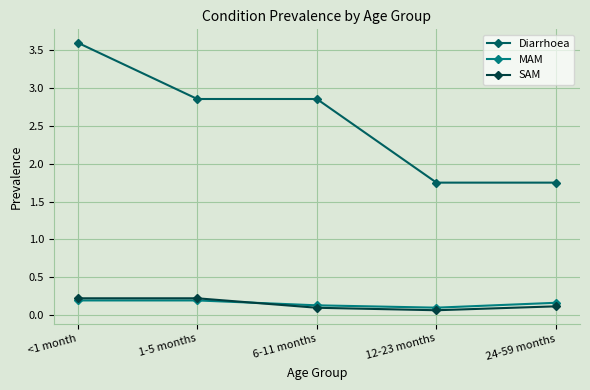

Between <1 month and 1-5 months, which series saw the biggest shift?

Diarrhoea